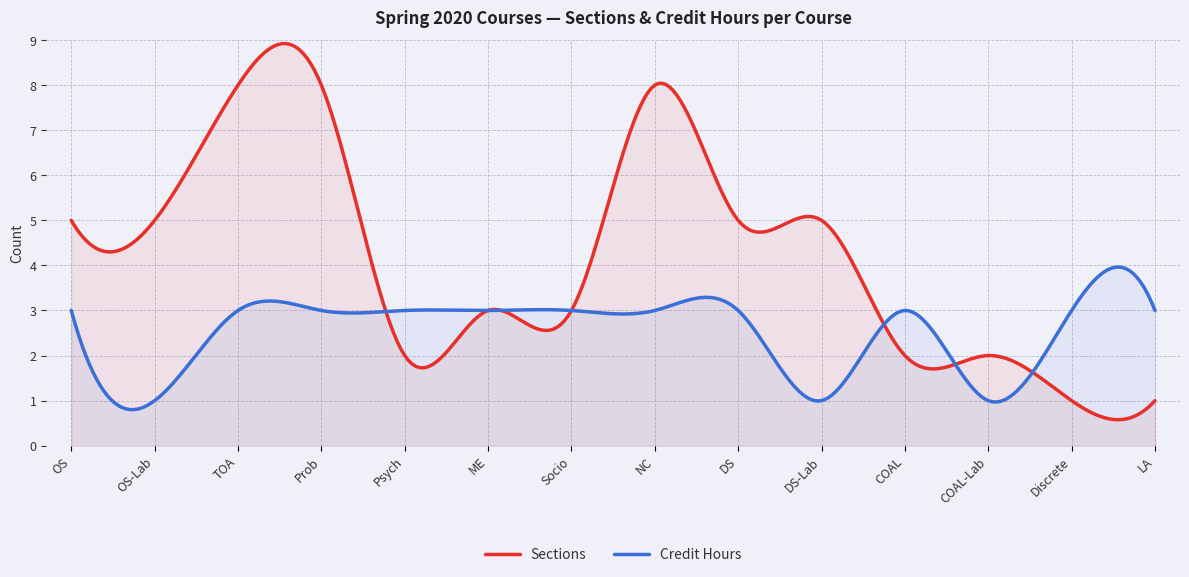

What is the difference between the Credit Hours values at DS-Lab and COAL?

2.0